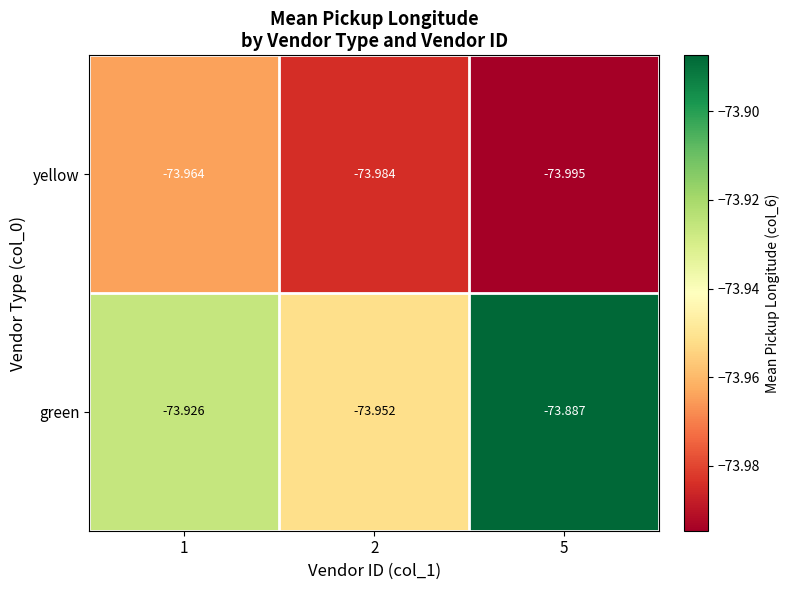

At 5, list the series in order from largest to smallest.

green, yellow